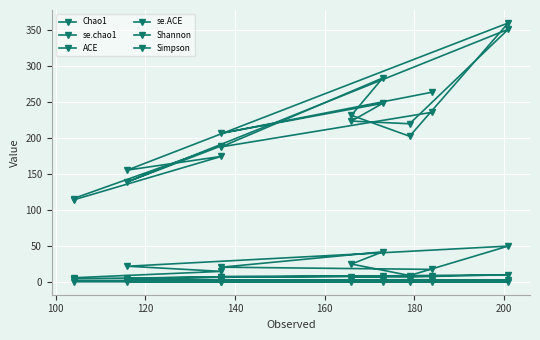

What is the difference between the second highest and minimum values in the ACE series?

147.2